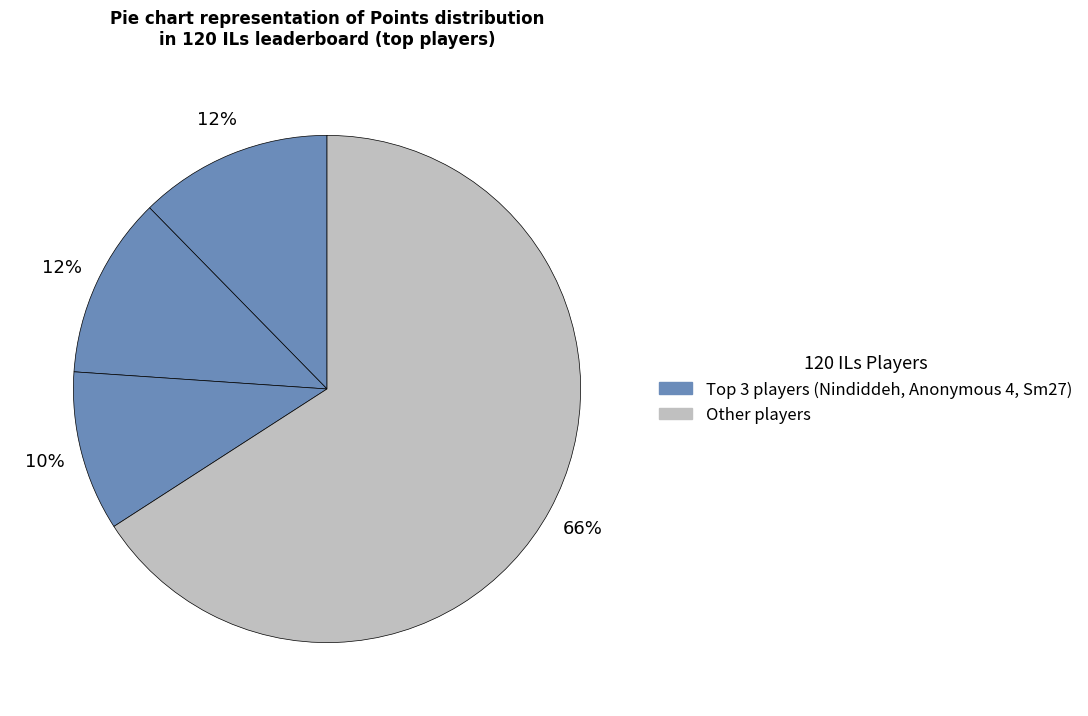

How many segments does this pie chart have?

4